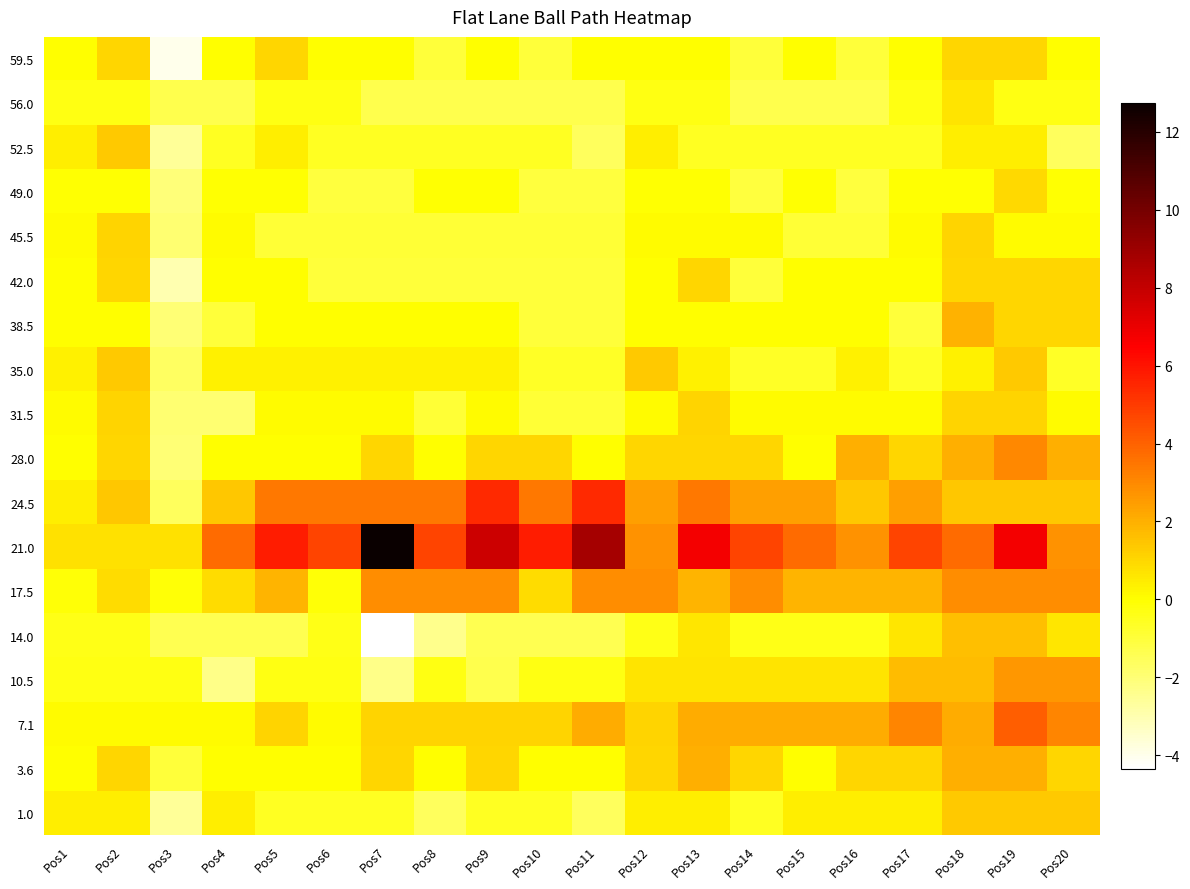

How many data points does each series have?

20